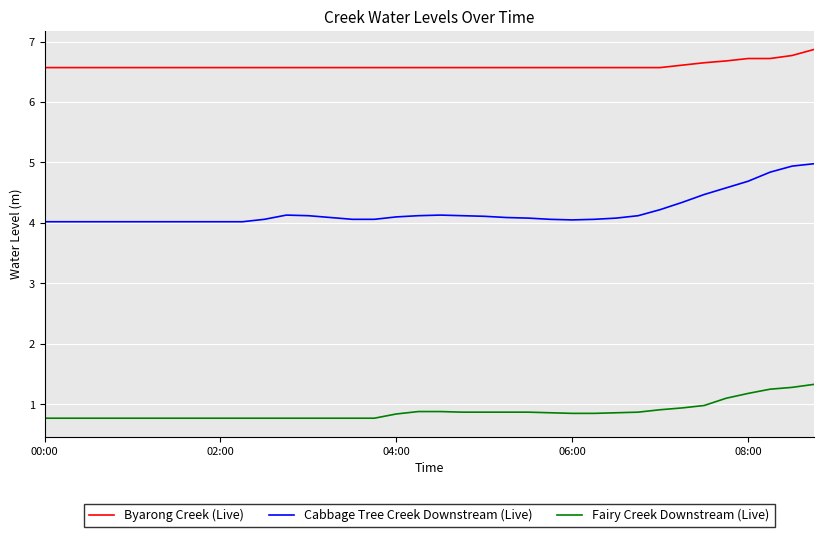

Which series has the largest total across all categories?

Byarong Creek (Live)